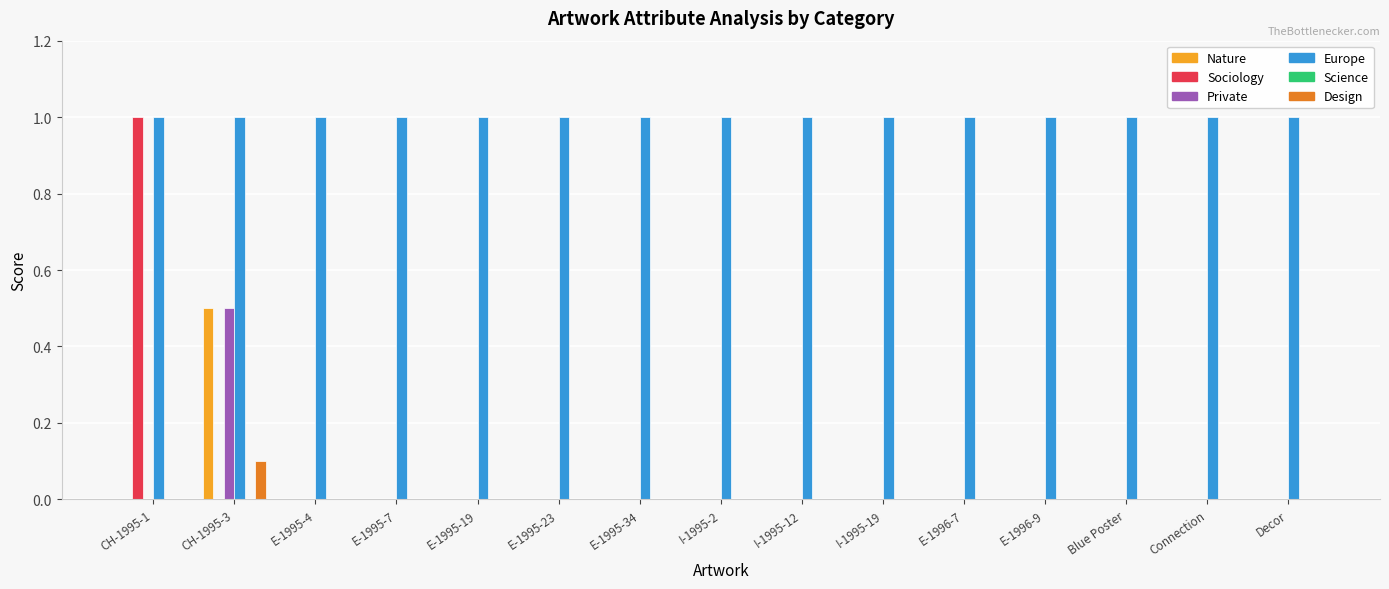

What is the average value of the Europe series?

1.0